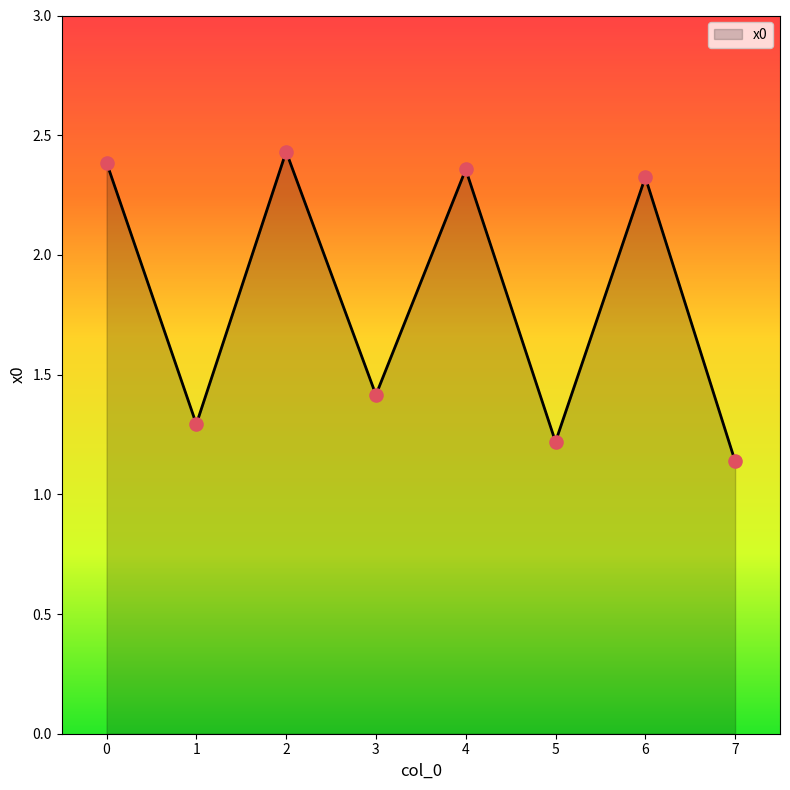

What is the change in value from 3 to 4?

+0.9